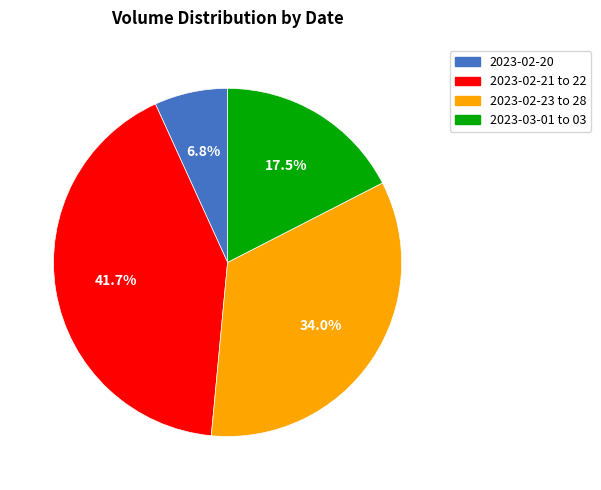

Is there a majority slice in this chart?

No